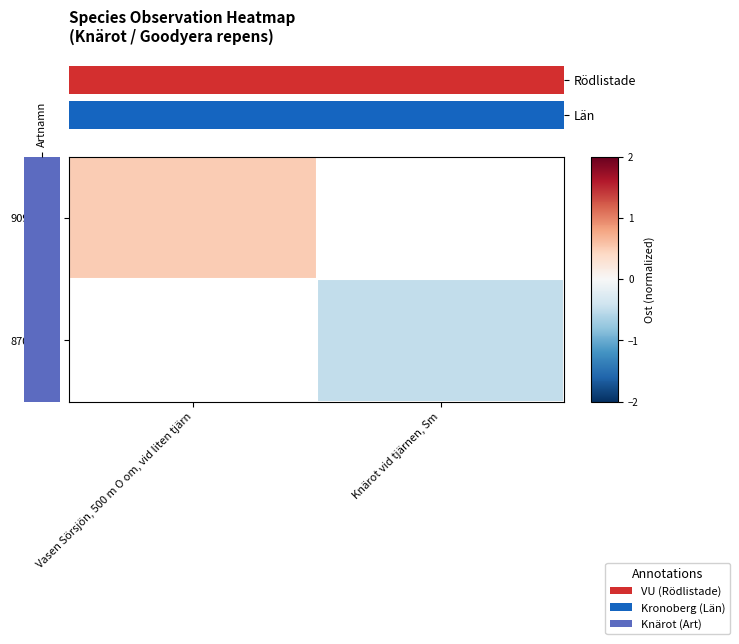

List the series in order of their overall mean, lowest first.

90931492, 87045158